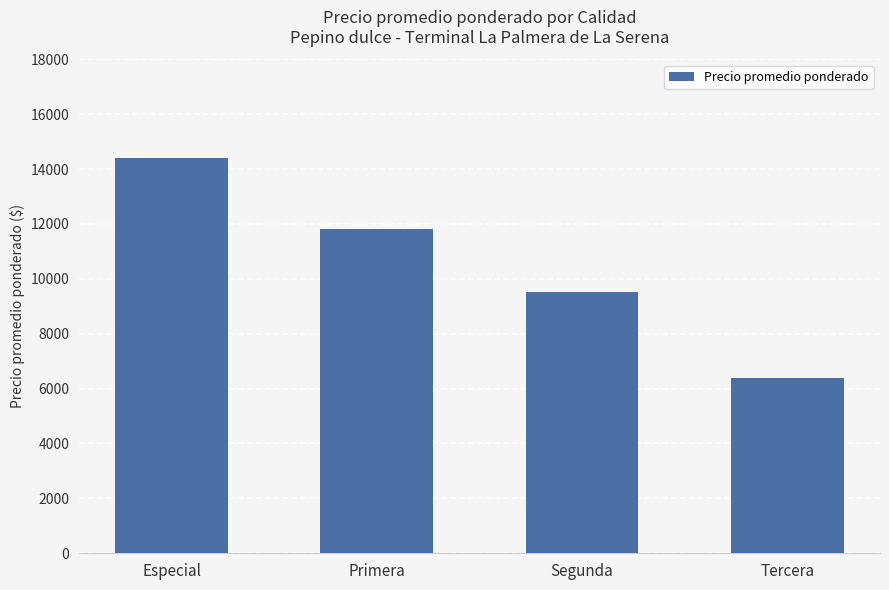

How many data points are less than 11807?

2